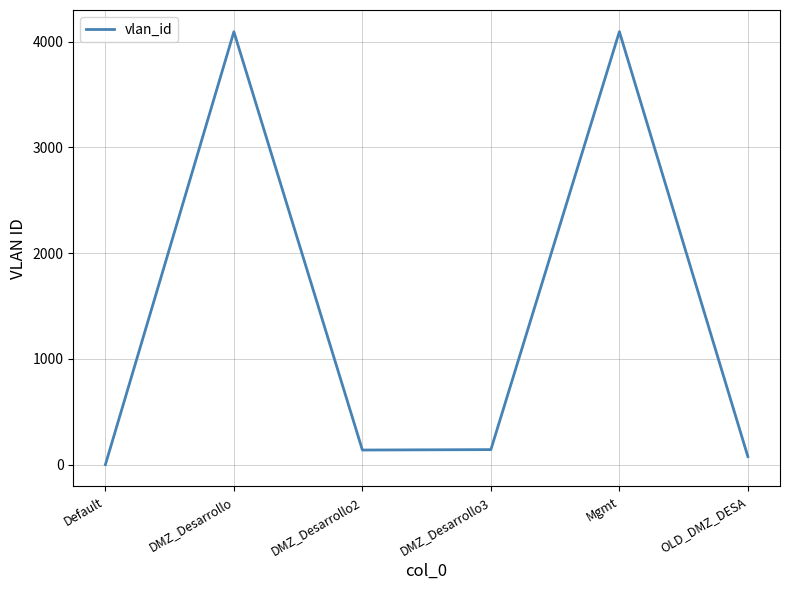

What is the difference between the maximum and minimum values?

4094